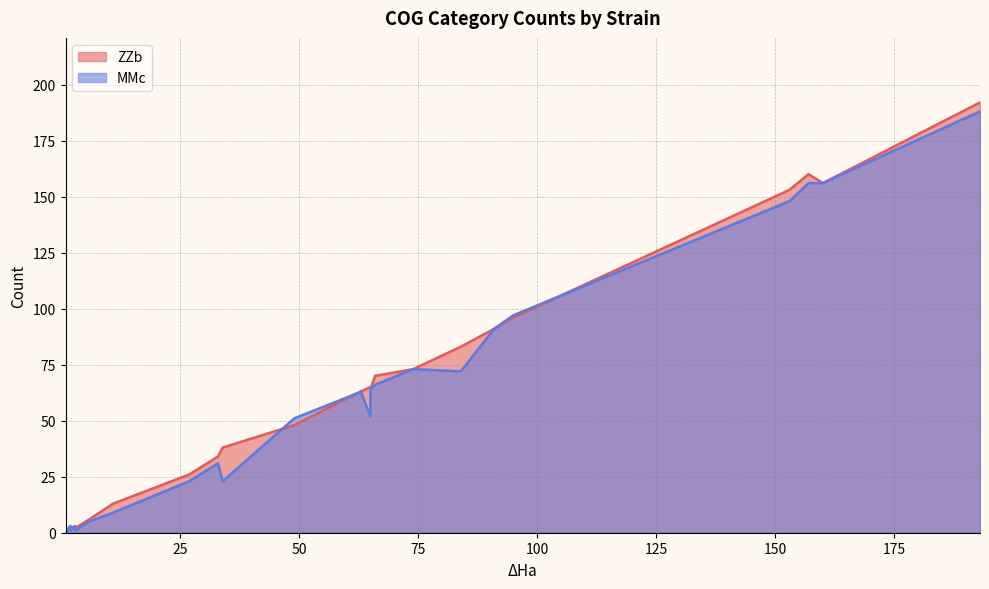

Does the chart display data point markers on the line(s)?

No